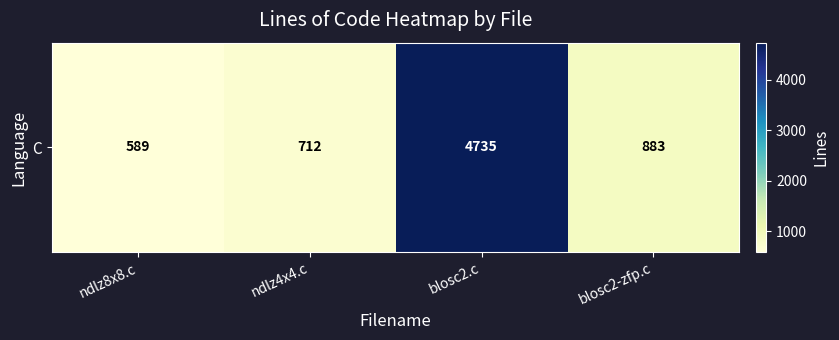

What is the smallest value displayed?

589